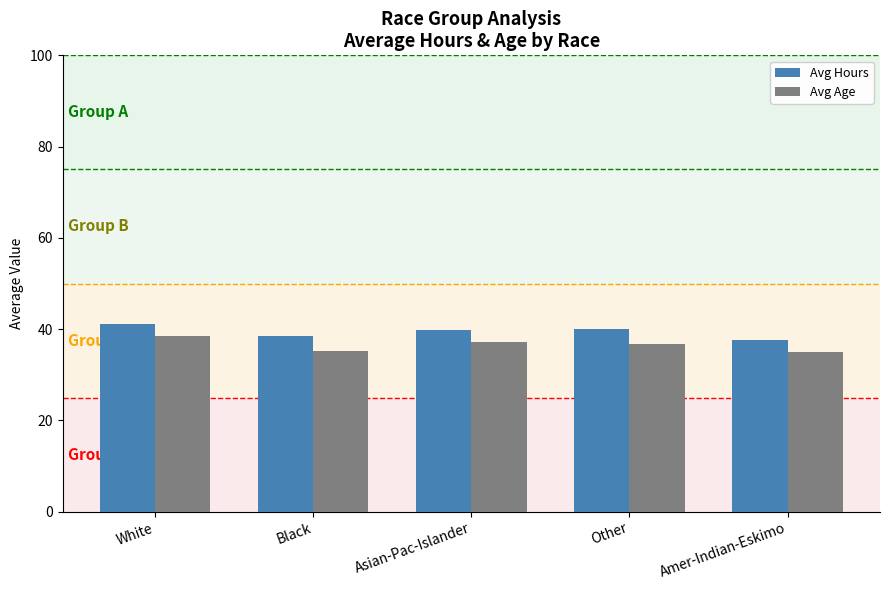

What is the difference between the Avg Age values at White and Amer-Indian-Eskimo?

3.5